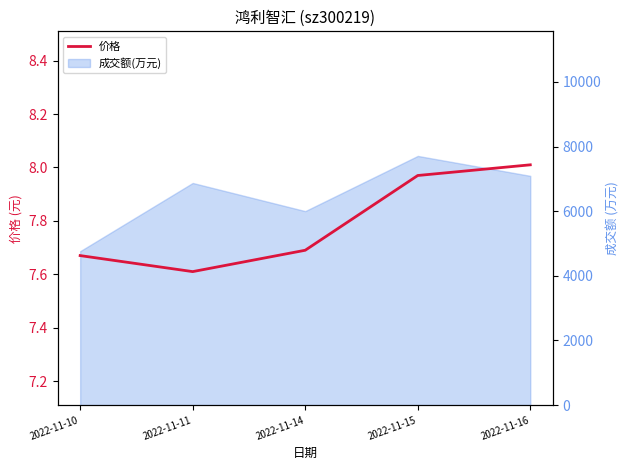

How many lines are shown in the chart?

1